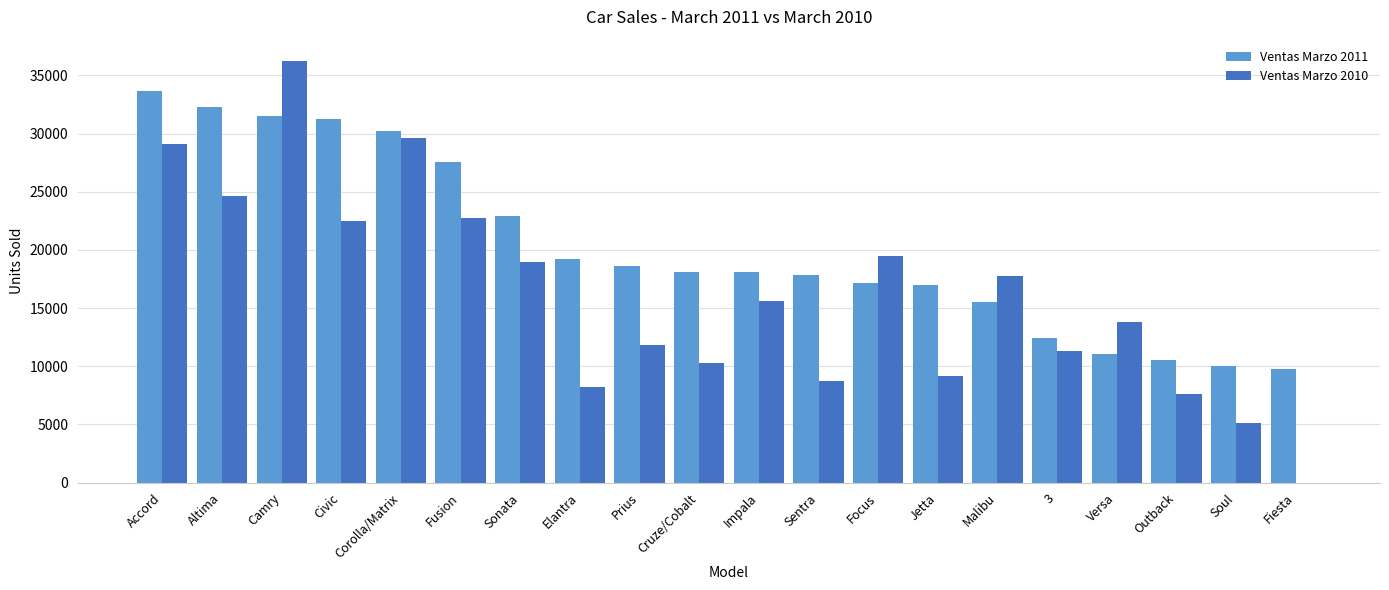

True or false: Ventas Marzo 2011 has a value of 10670 at Malibu.

False